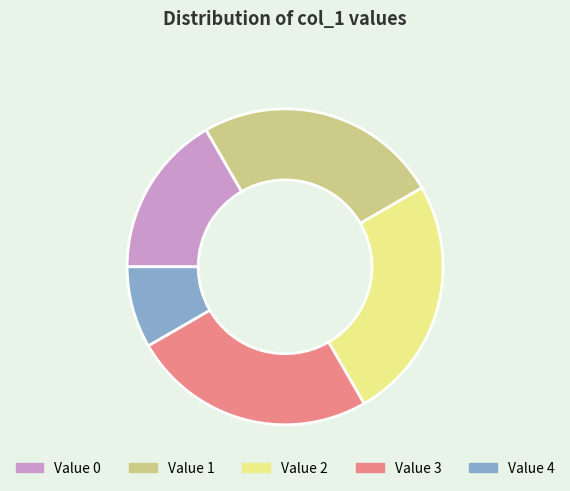

Is there any slice that represents more than half of the pie?

No